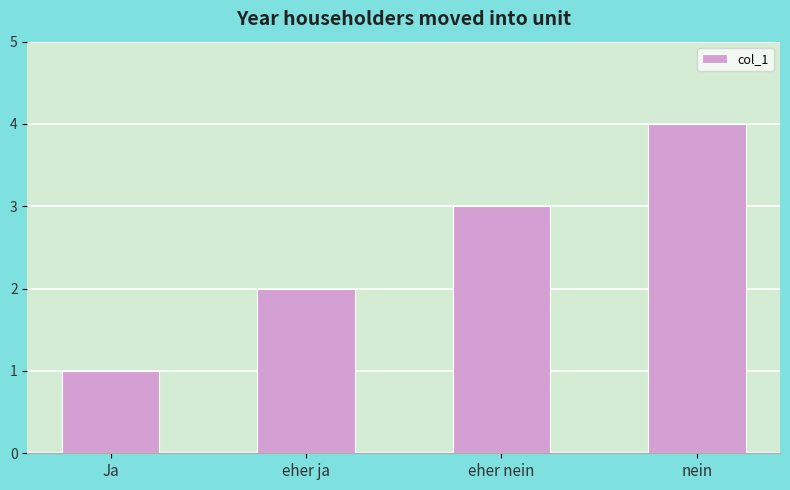

List the labels in order of value, smallest first.

Ja, eher ja, eher nein, nein